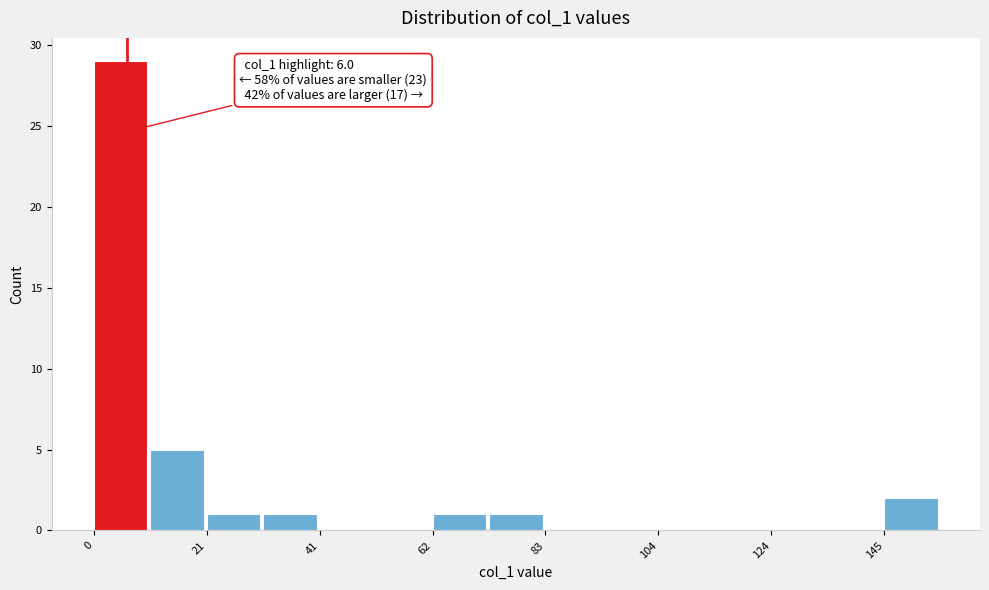

Read against the x-axis, roughly where is the centre of the tallest bar?

5